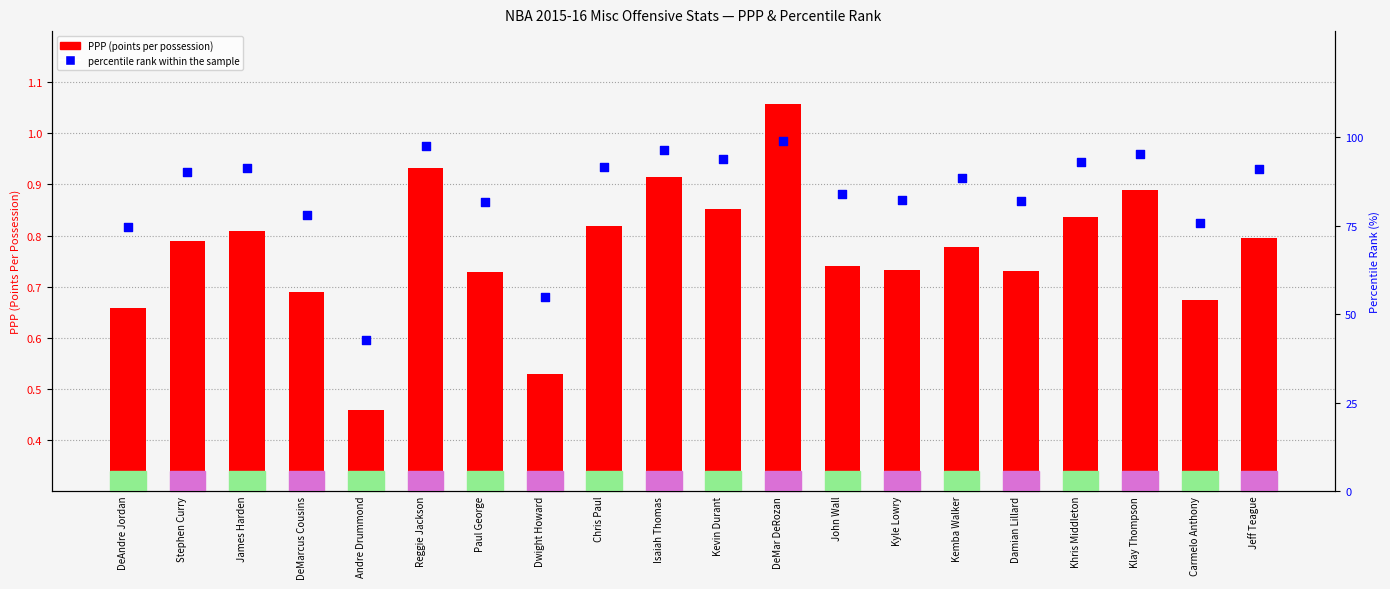

At which category is the sum across all series the highest?

DeMar DeRozan